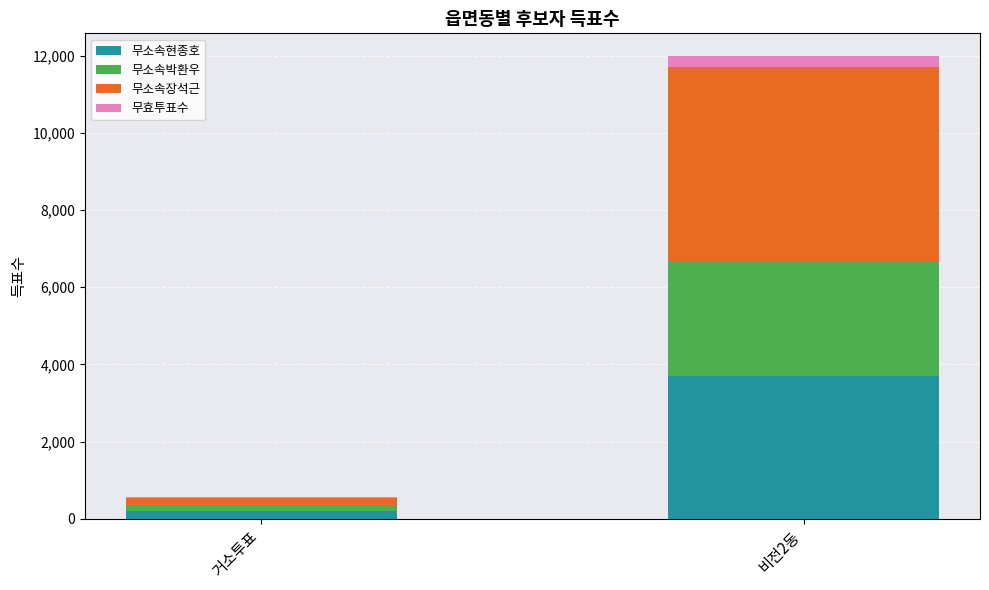

Are the bars horizontal?

No